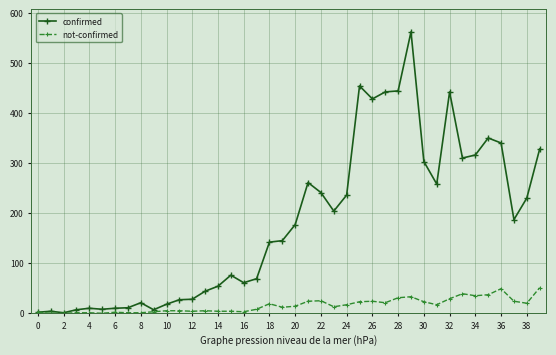

At how many categories does at least one series exceed 222?

17